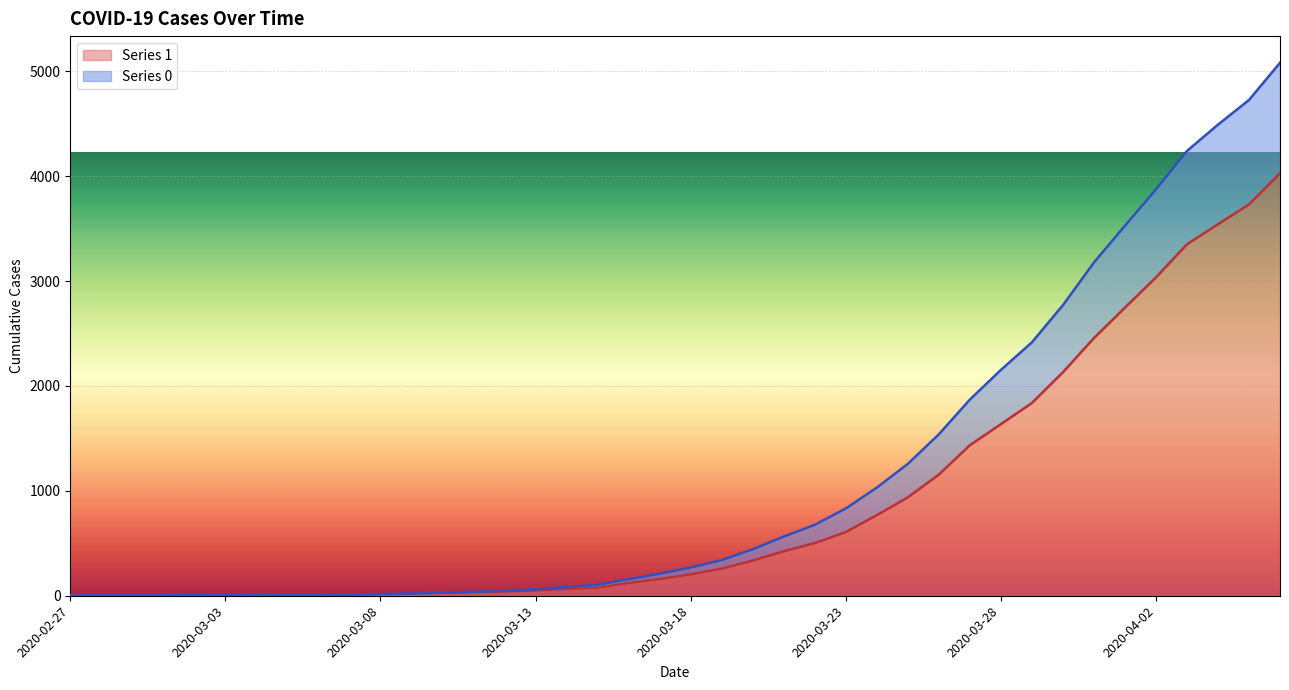

Between 2020-03-29 and 2020-03-01, which is larger?

2020-03-29